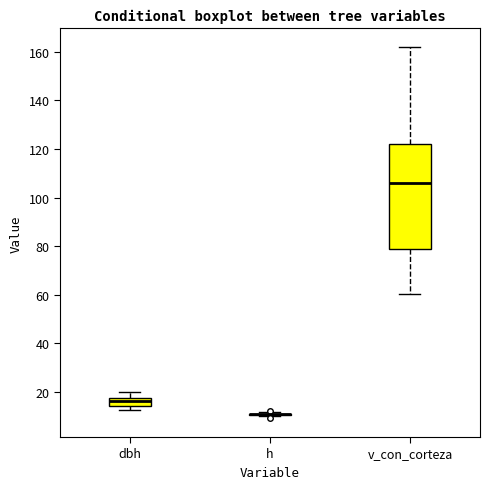

Comparing the boxes themselves (not the whiskers), which one is the tallest?

v_con_corteza